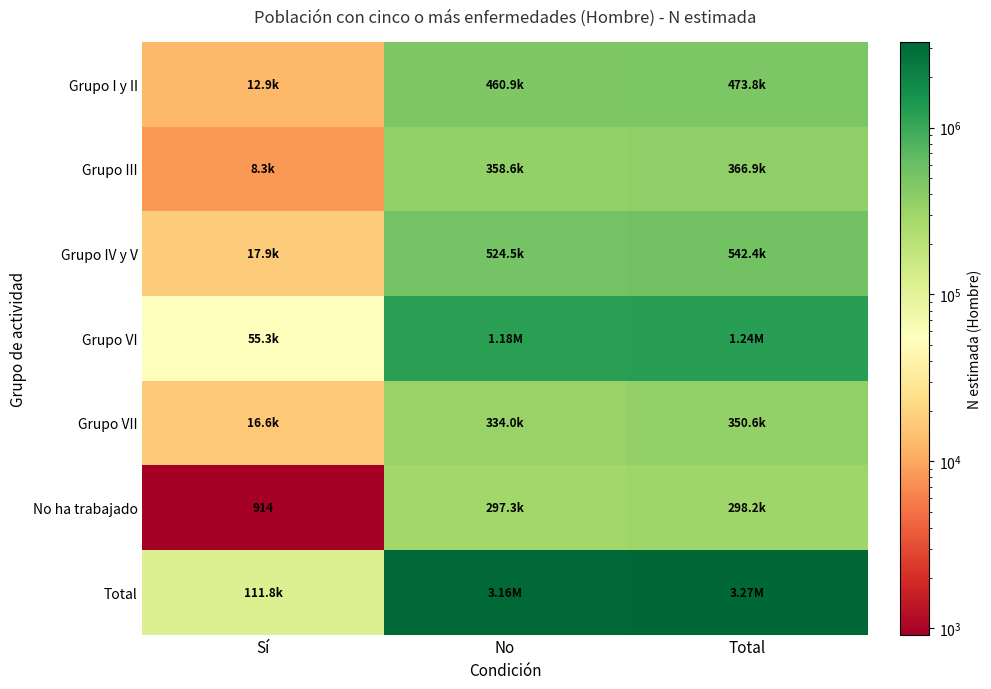

Is the value of Grupo VII at Total greater than the value of No ha trabajado at No?

Yes